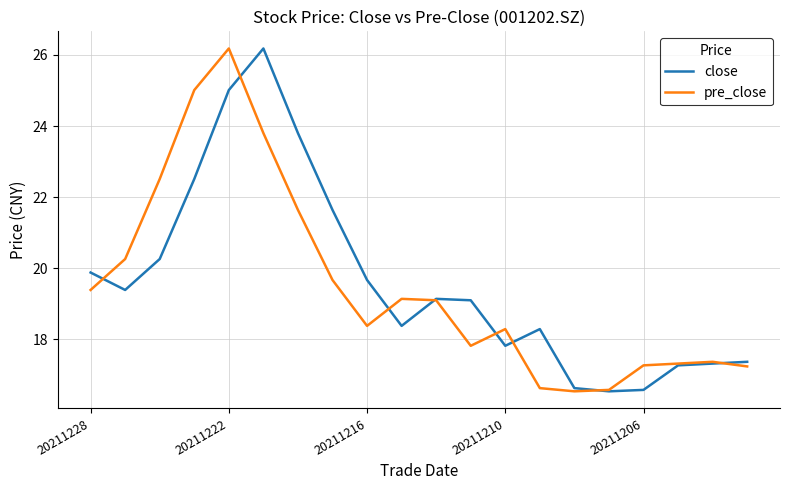

What is the smallest value displayed?

16.5